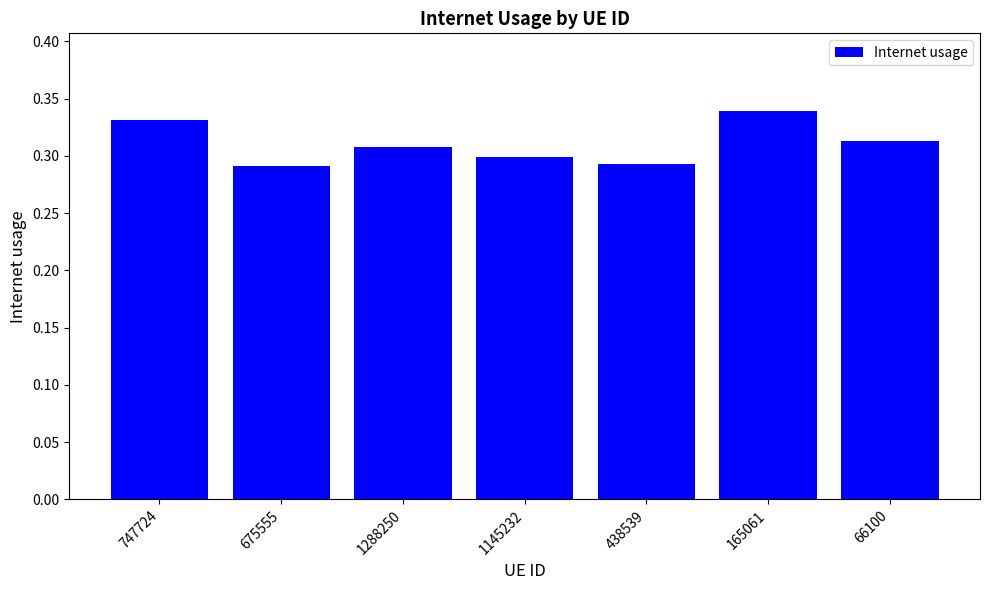

What is the label of the 7th bar from the right?

747724